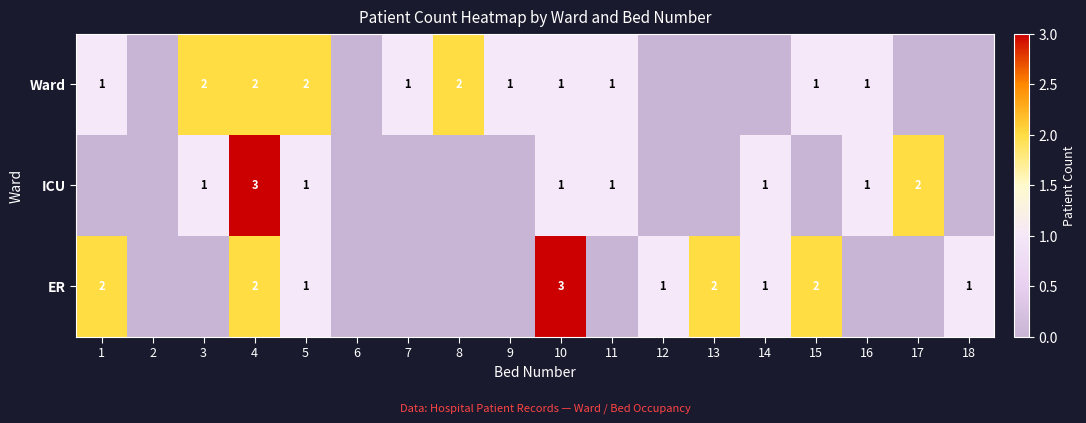

What is the total value across all series at 5?

4